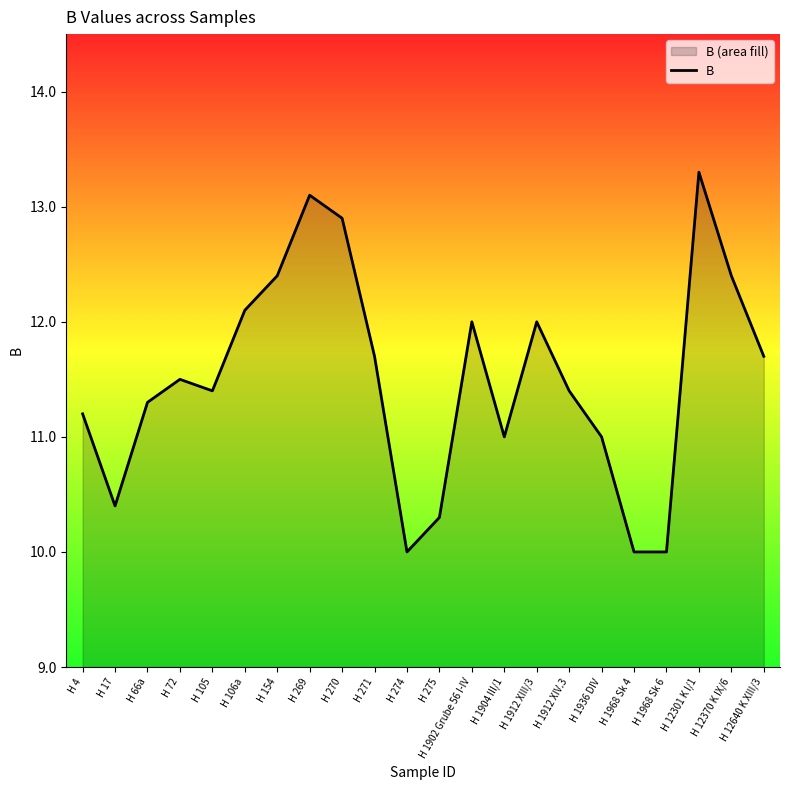

The value at H 275 is 10.3. True or false?

True